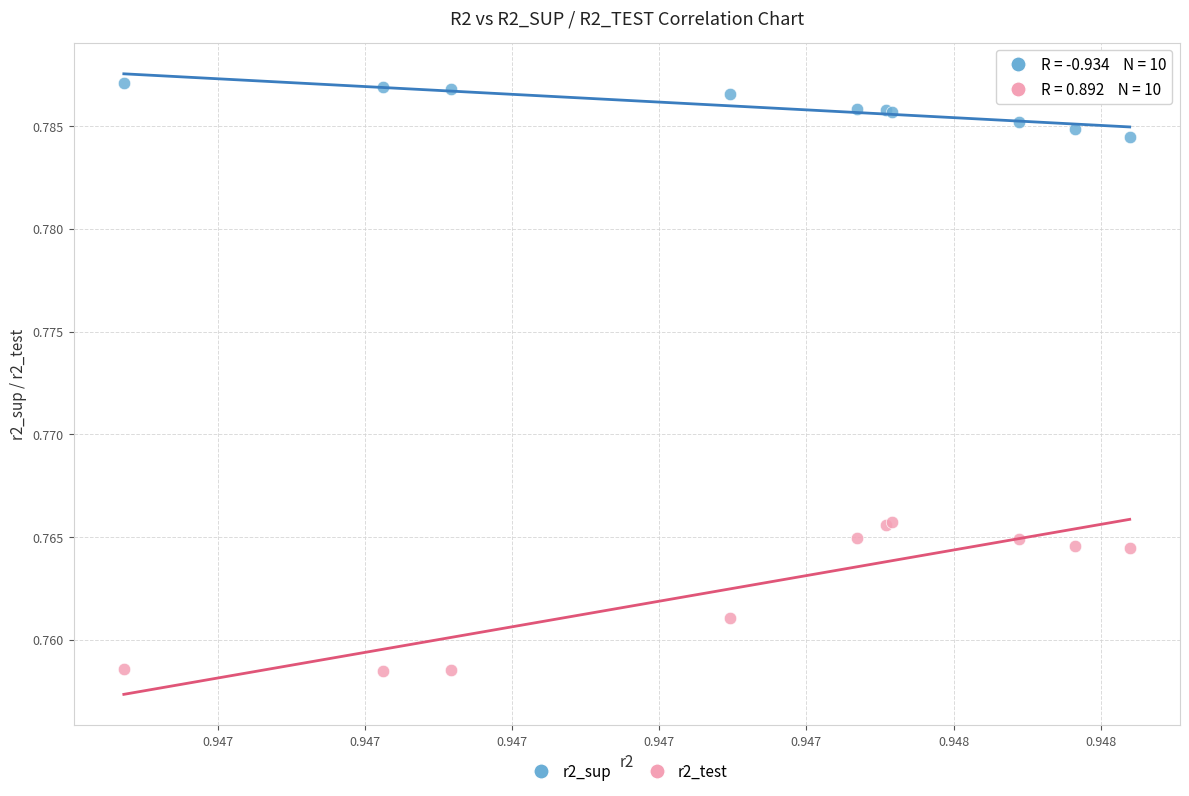

Which series reaches the minimum Y coordinate?

r2_test